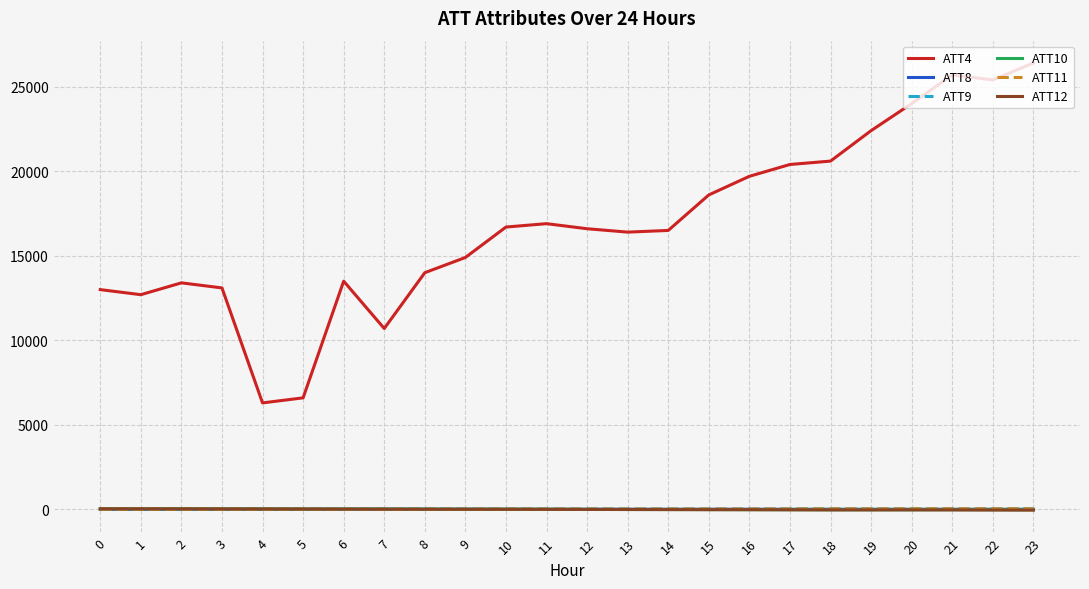

What is the difference between the second highest and second lowest values in the ATT11 series?

26.0